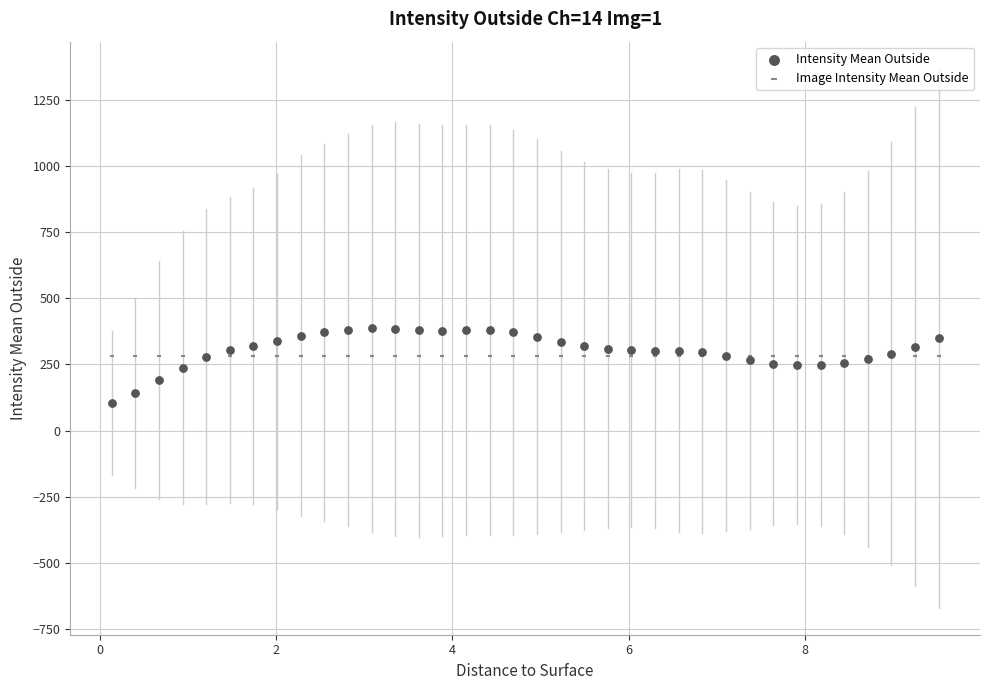

Which series reaches the minimum Y coordinate?

Intensity Mean Outside